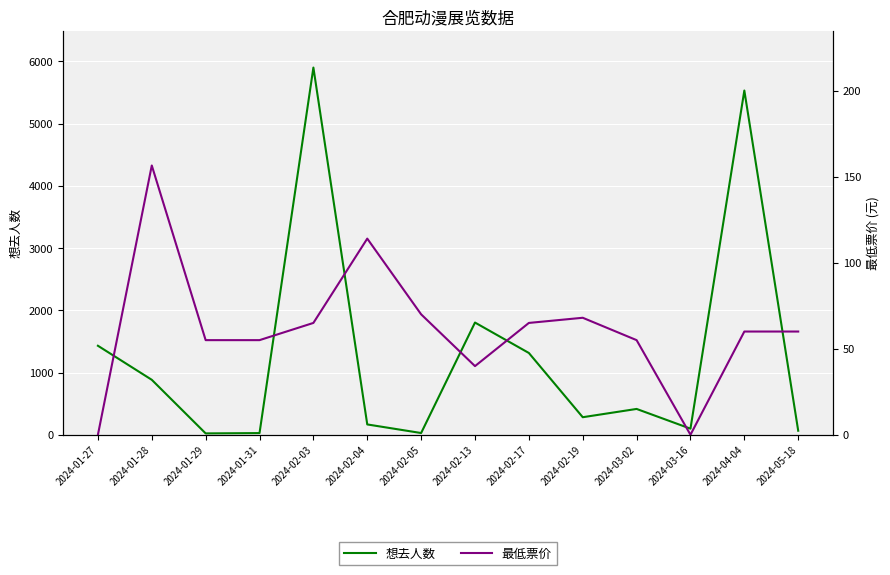

How many times do 想去人数 and 最低票价 cross each other?

4